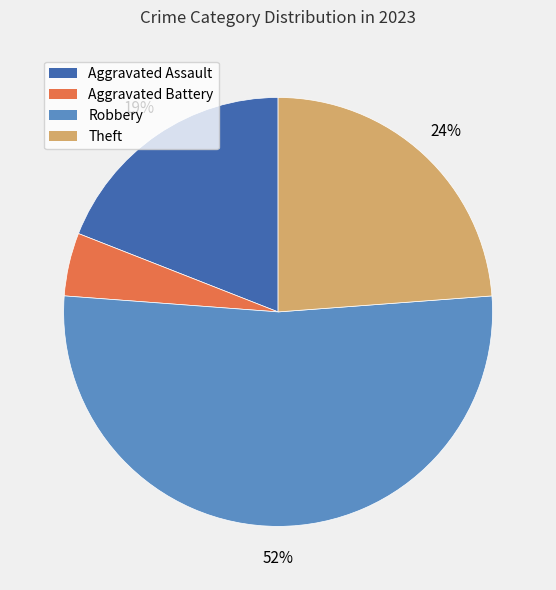

Which slice is the smallest?

Aggravated Battery